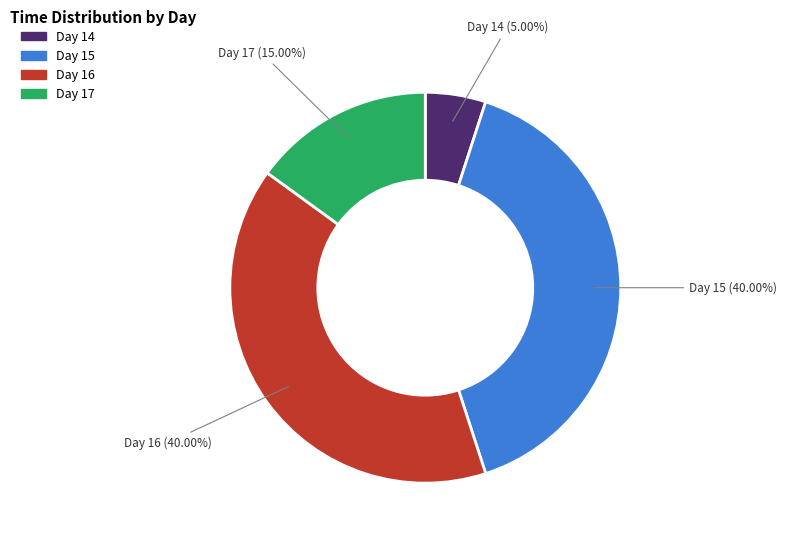

Does any single category account for the majority?

No